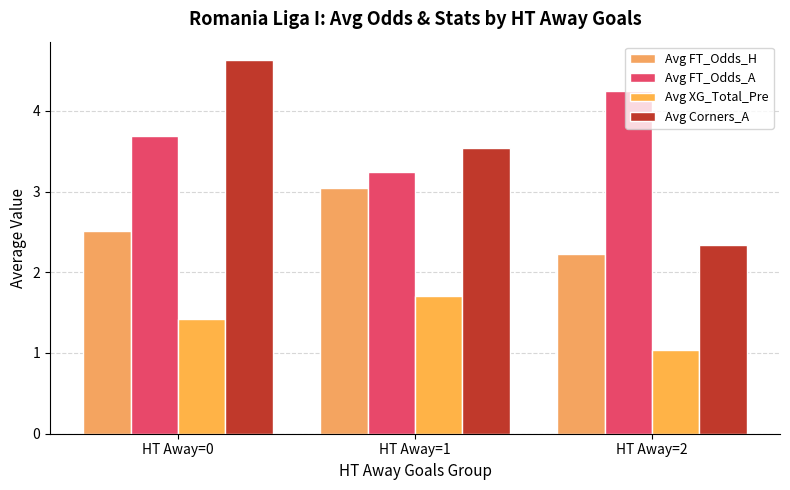

How many bars are there in each group?

4